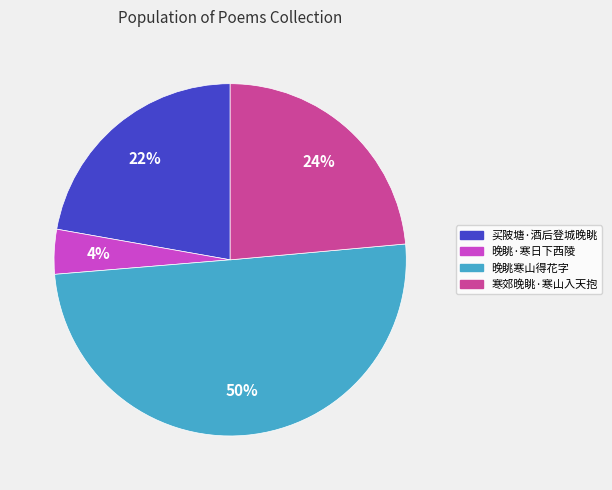

Count the number of slices in the pie.

4